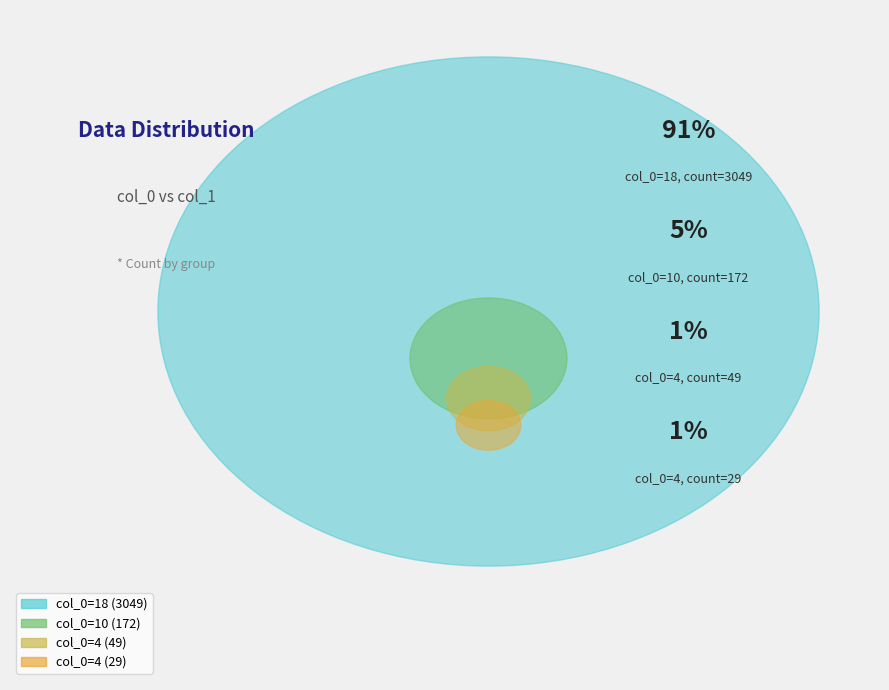

To the nearest percent, what is the difference between the largest and smallest slice percentages?

90%